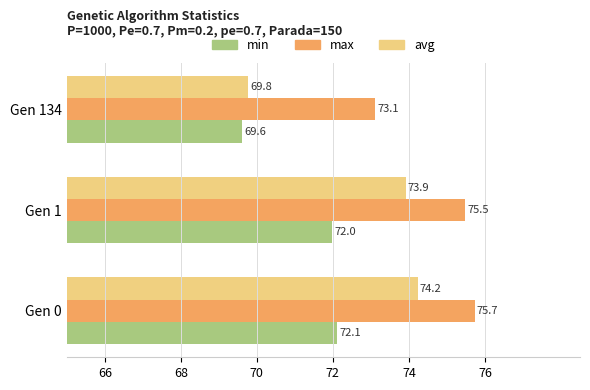

Rank the categories by min value from lowest to highest.

Gen 134, Gen 1, Gen 0